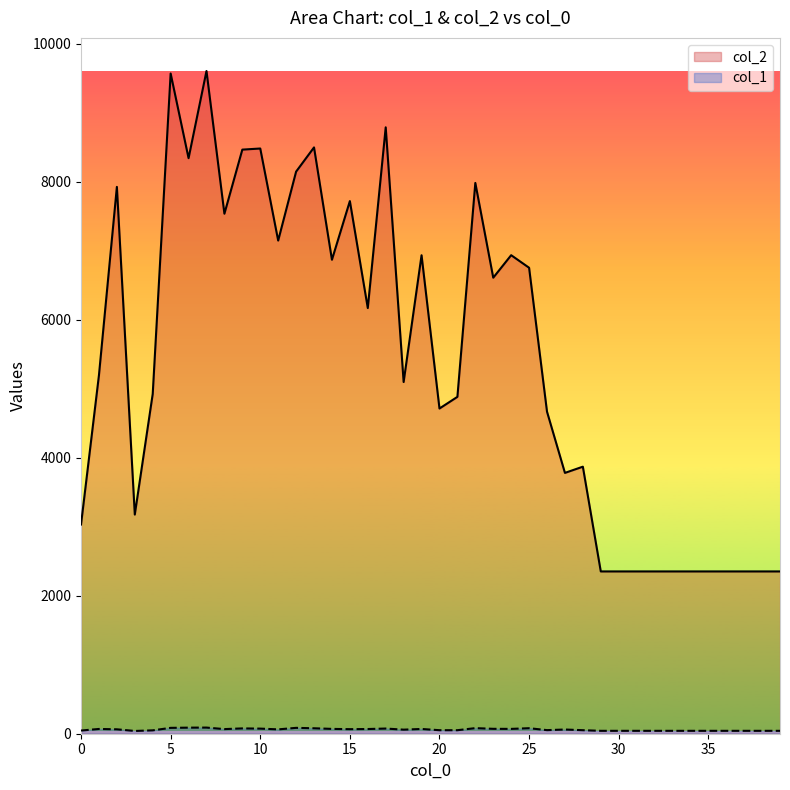

What is the sum of the col_2 values at 2 and 25?

14678